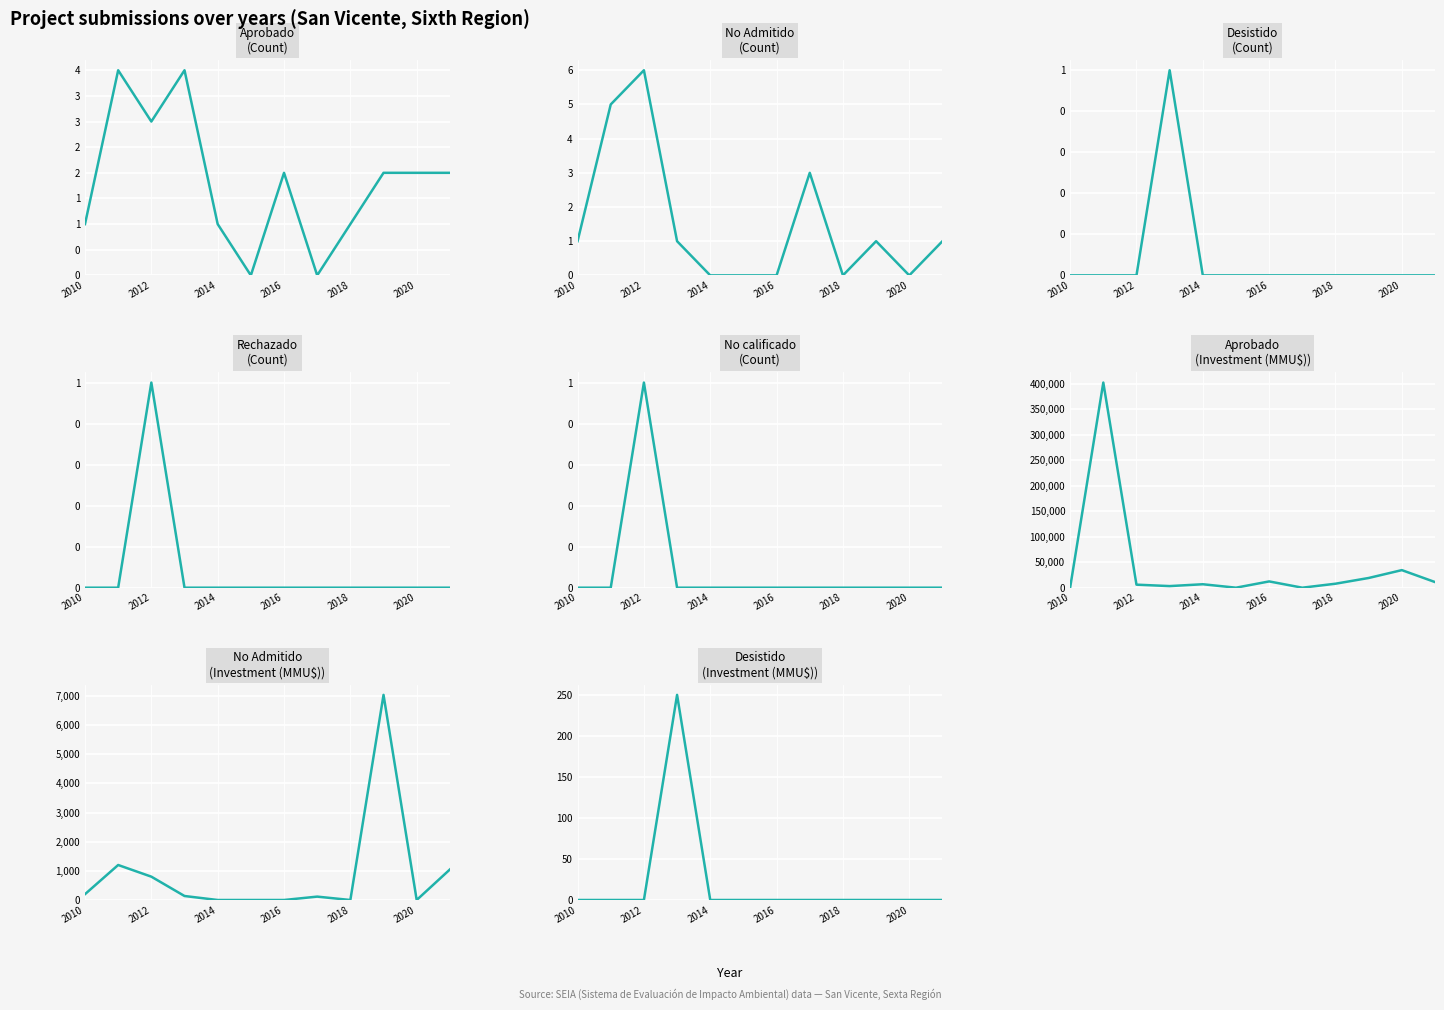

At which label is No Admitido closest to 3516?

2012